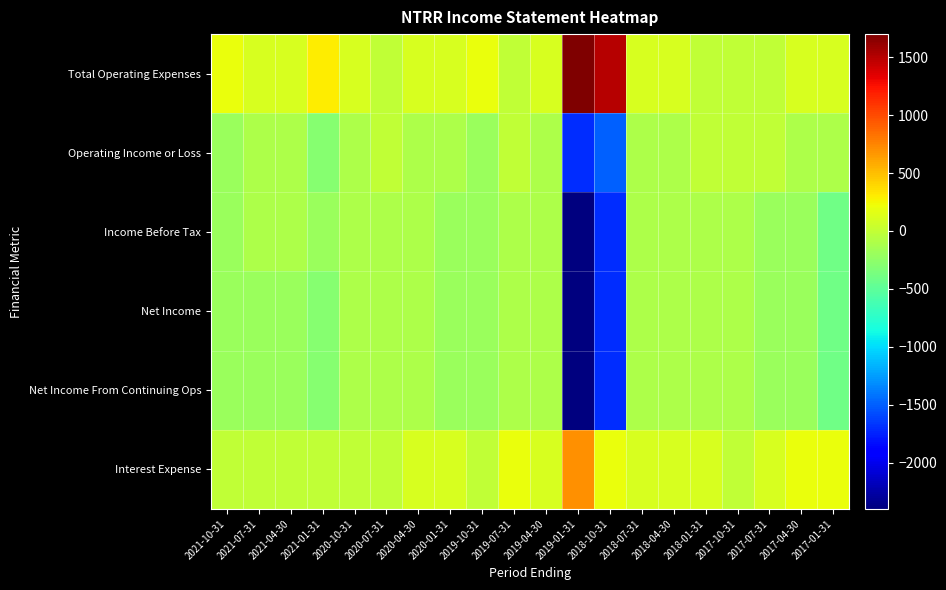

How many distinct data groups are displayed?

6